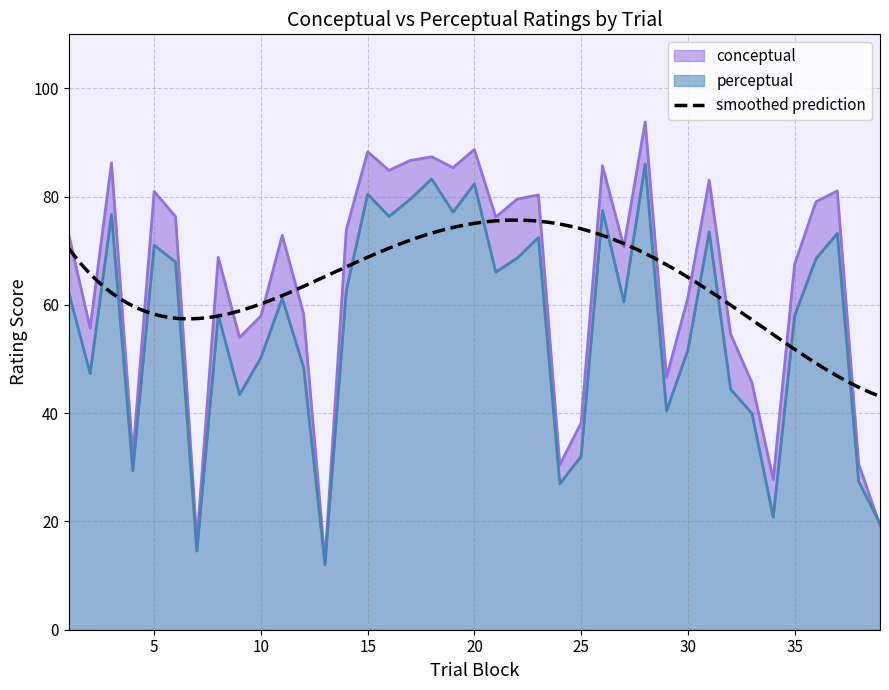

What is the value of the perceptual point at the 27th from the left?

60.6